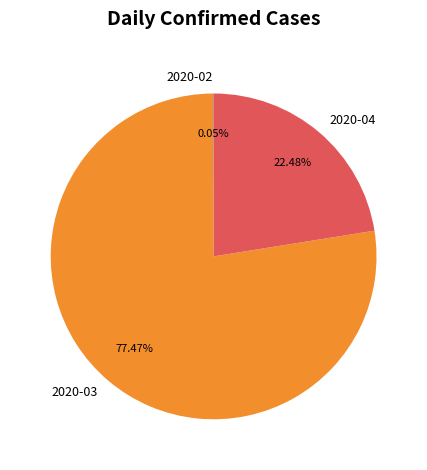

Does 2020-04 account for over 50% of the chart?

No